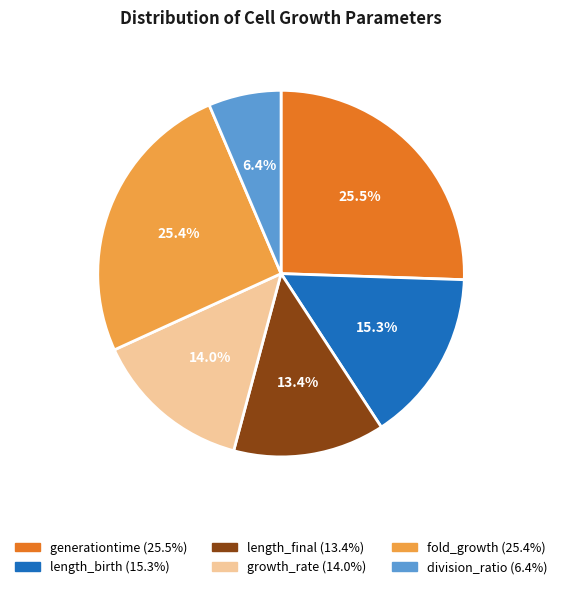

Which has a higher value, length_birth or fold_growth?

fold_growth